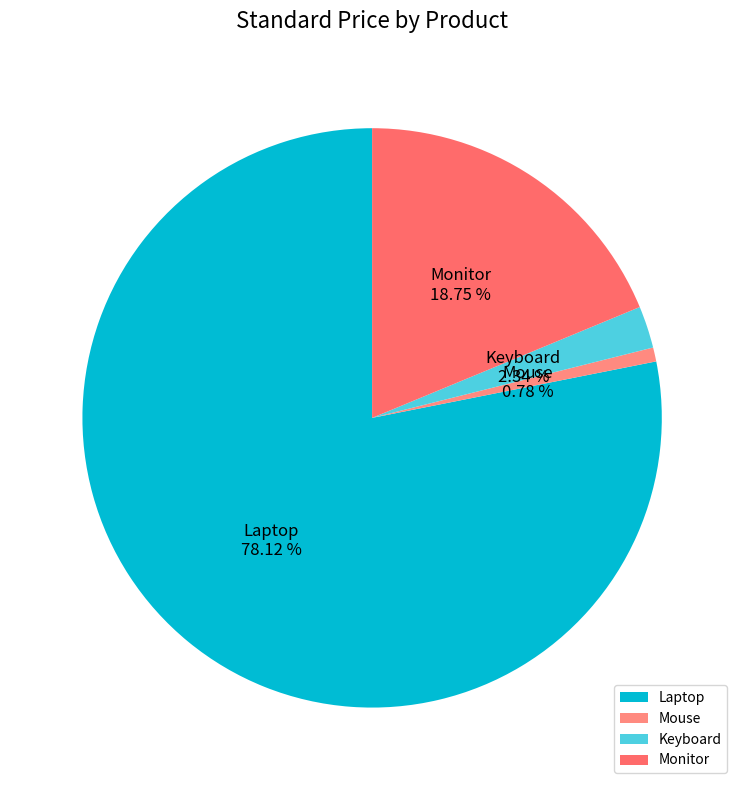

What percentage do Keyboard and Laptop together represent?

80.5%